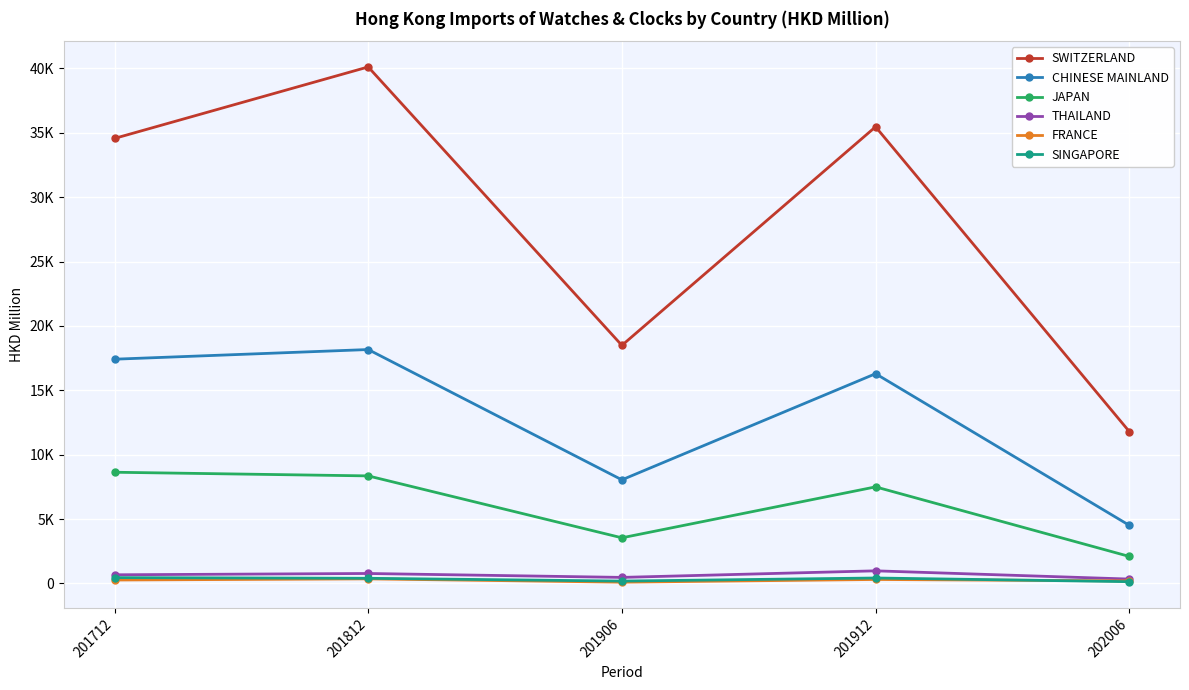

Does the chart have visible grid lines?

Yes